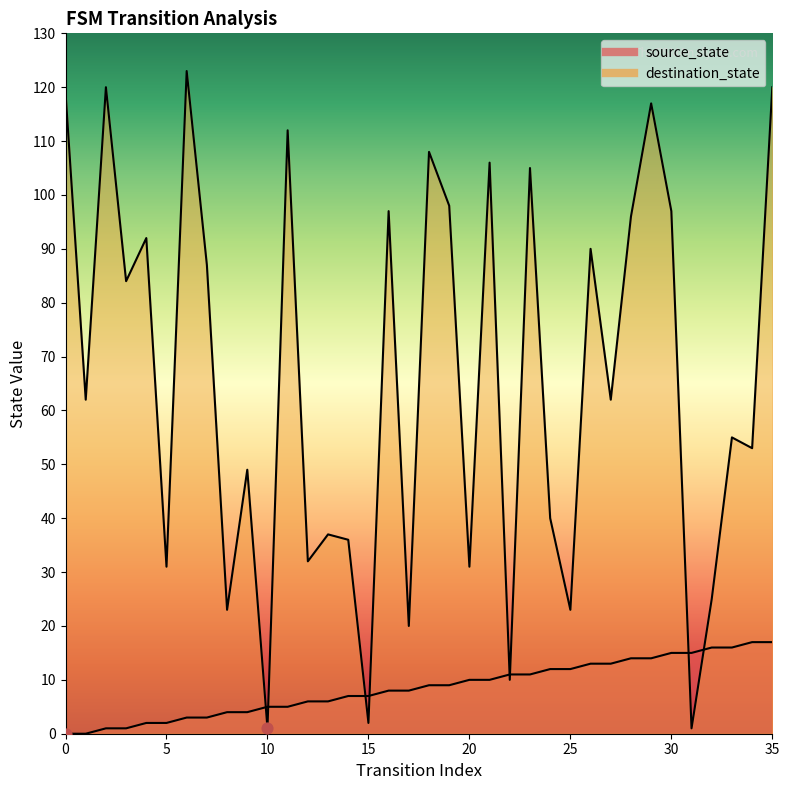

What is the total value across all series at 4?

94